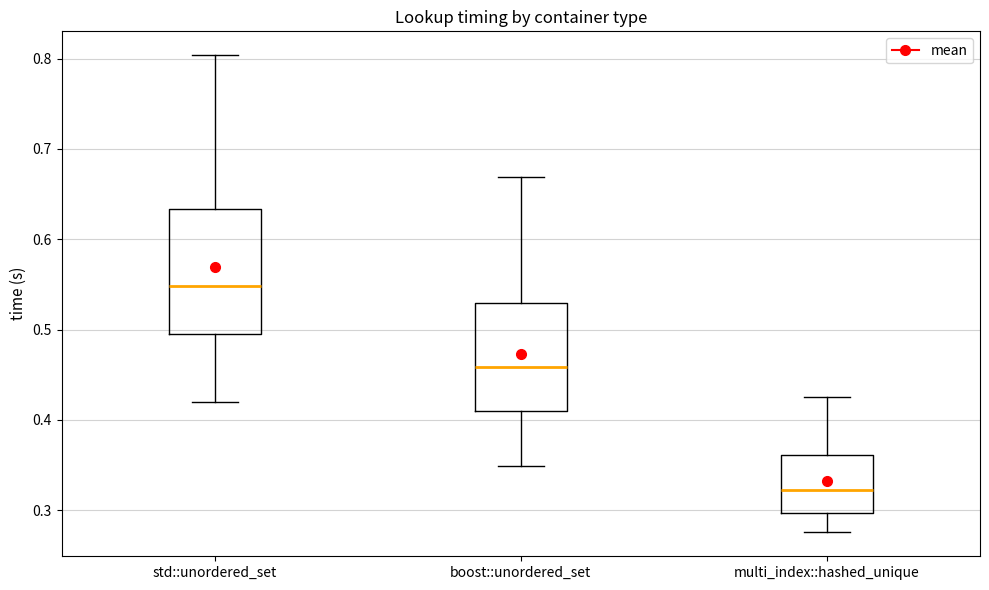

Comparing the boxes themselves (not the whiskers), which one is the tallest?

std::unordered_set